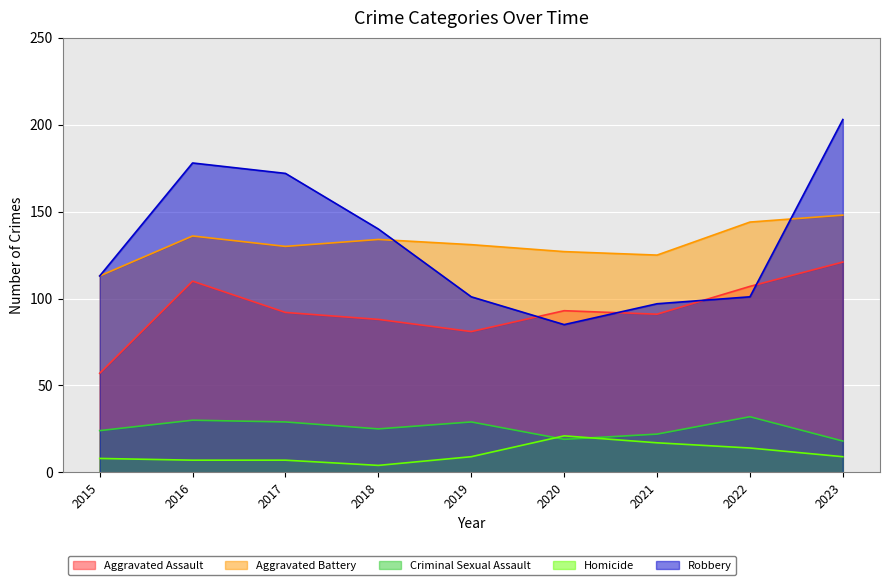

How many lines are shown in the chart?

5